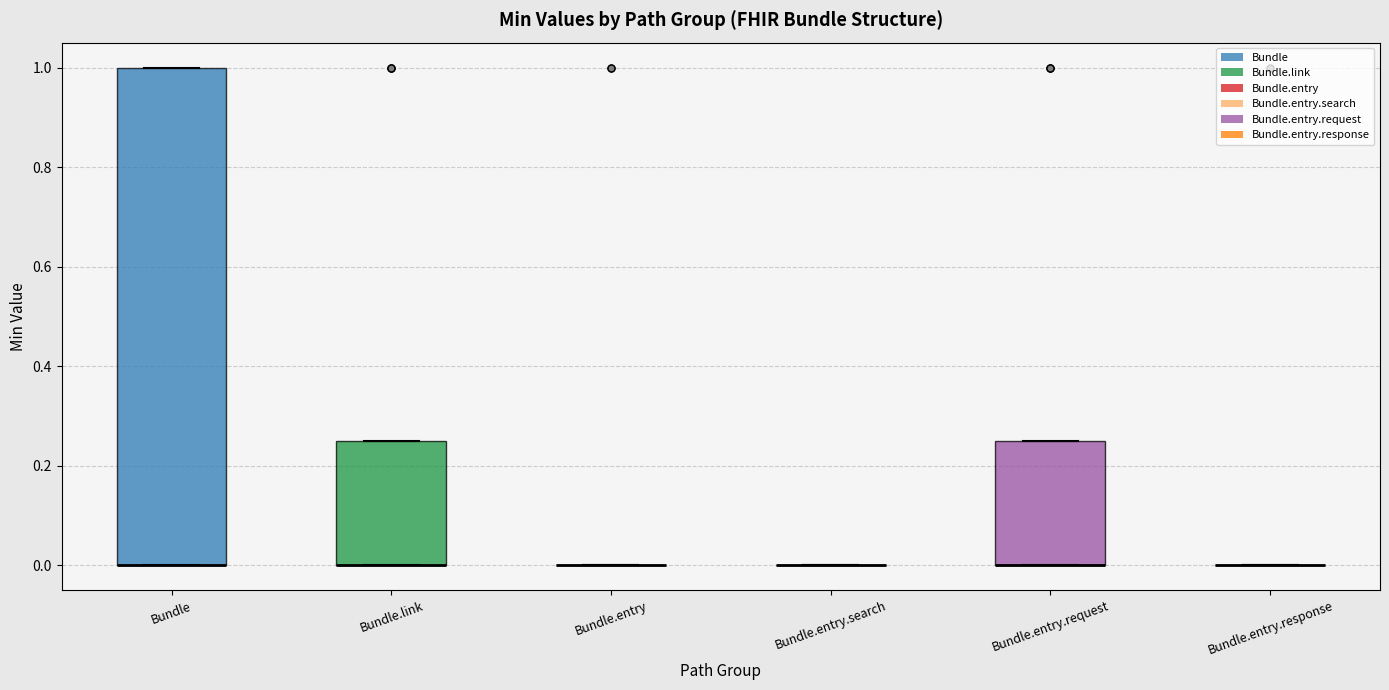

Where is the upper edge of the box for Bundle on the y-axis? The values are not printed on the chart, so give them approximately, as read against the axis.

1.00